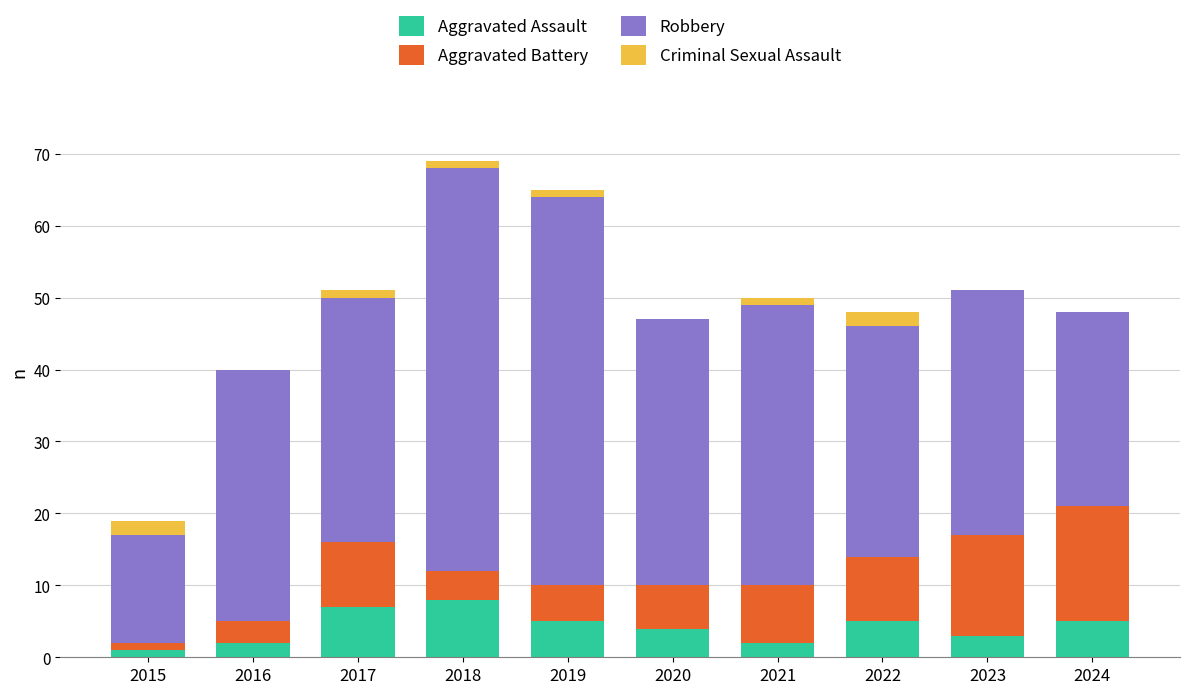

What is the sum of the Aggravated Assault values at 2023 and 2016?

5